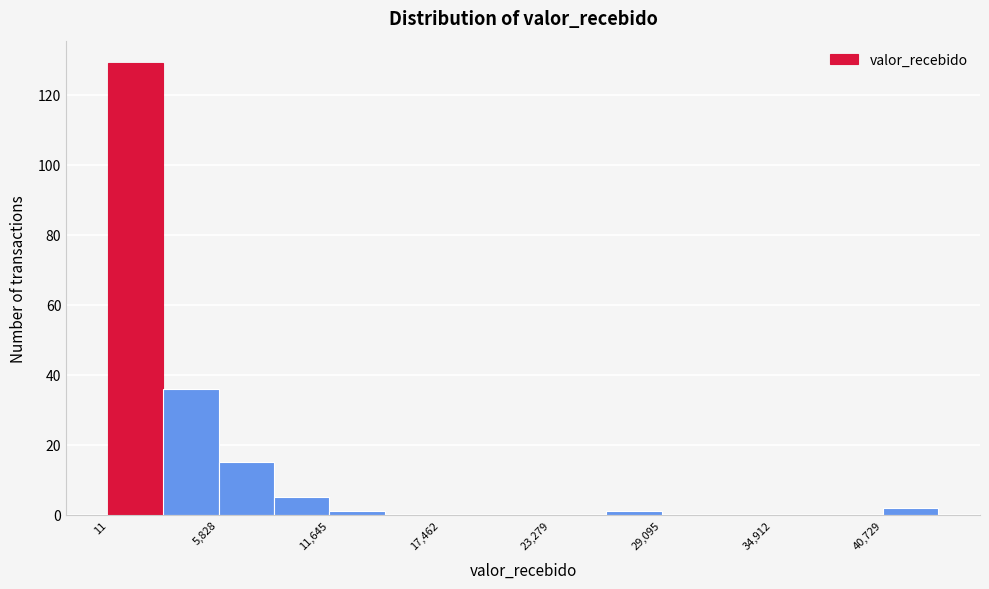

Around what value on the x-axis is the tallest bar? Give the approximate position of its centre, as read against the axis.

1000